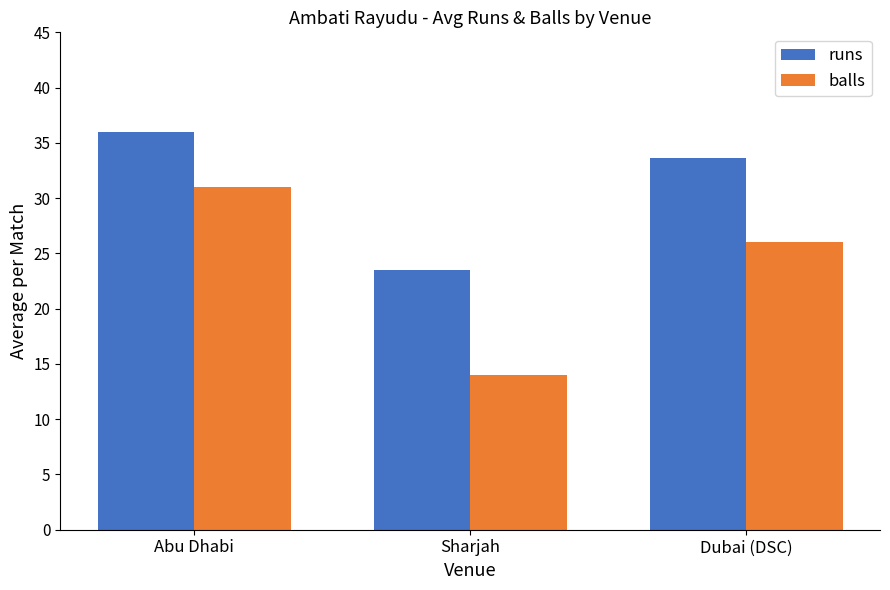

What is the label of the 3rd bar from the right?

Abu Dhabi